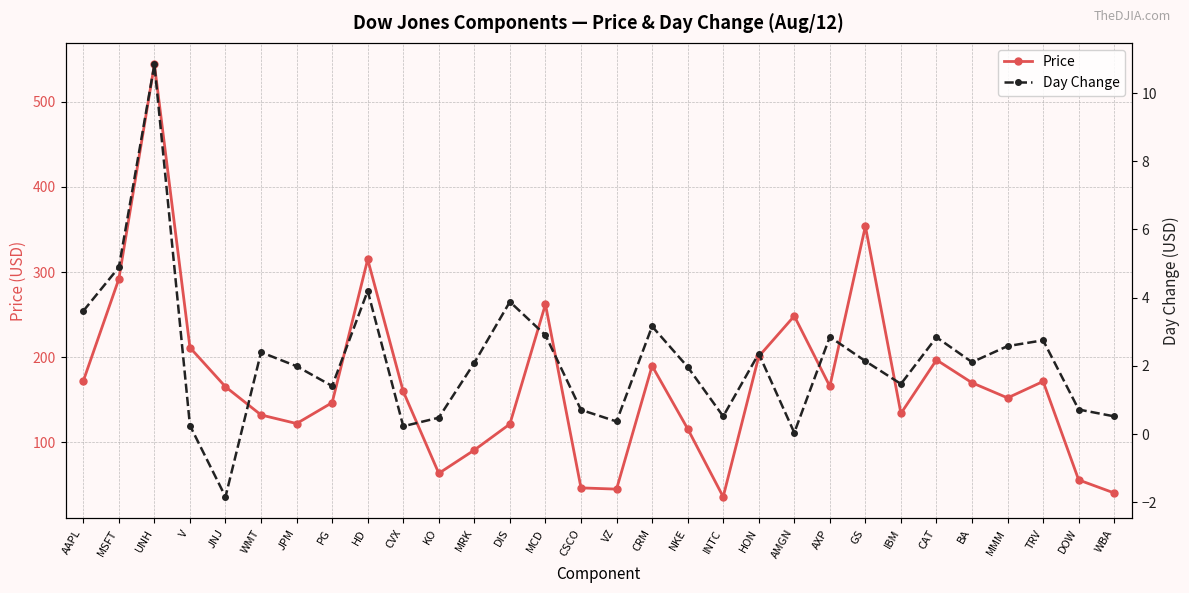

What is the spread (max minus min) of values at NKE?

114.1